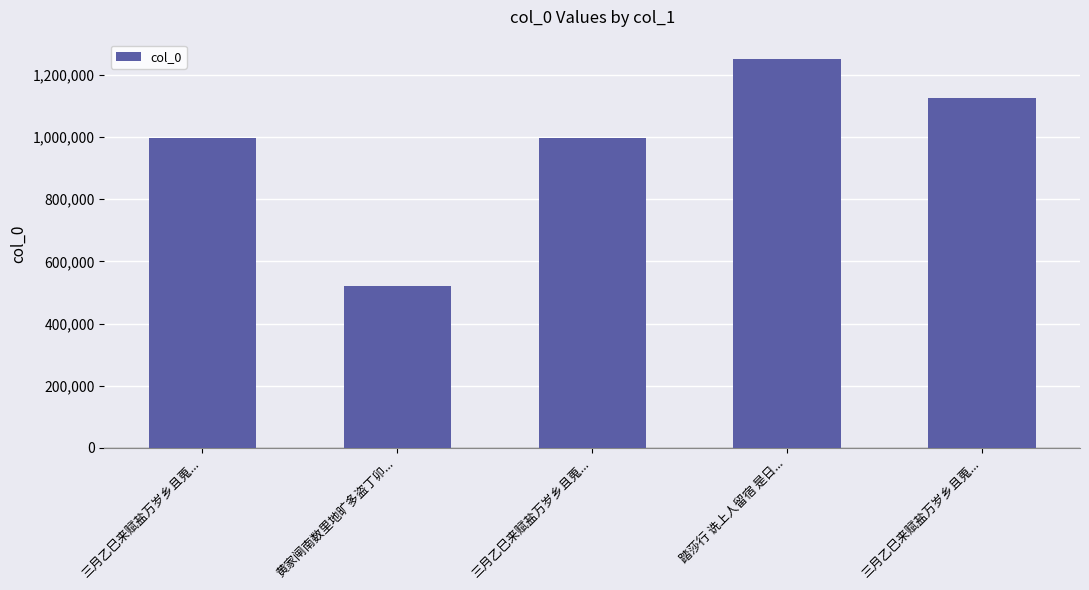

Are the bars horizontal?

No